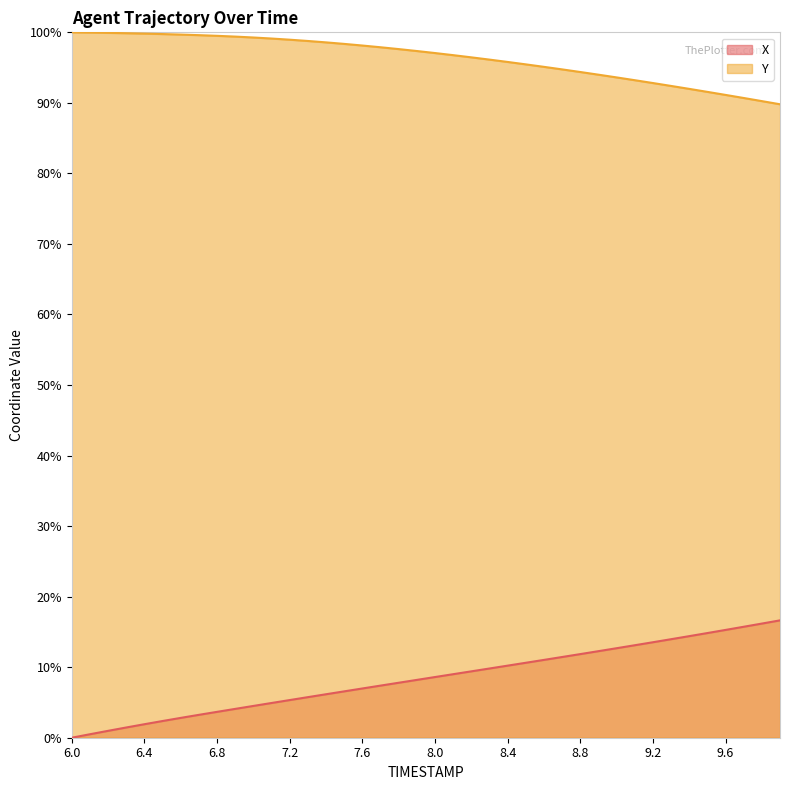

At which label is X closest to 8?

7.9